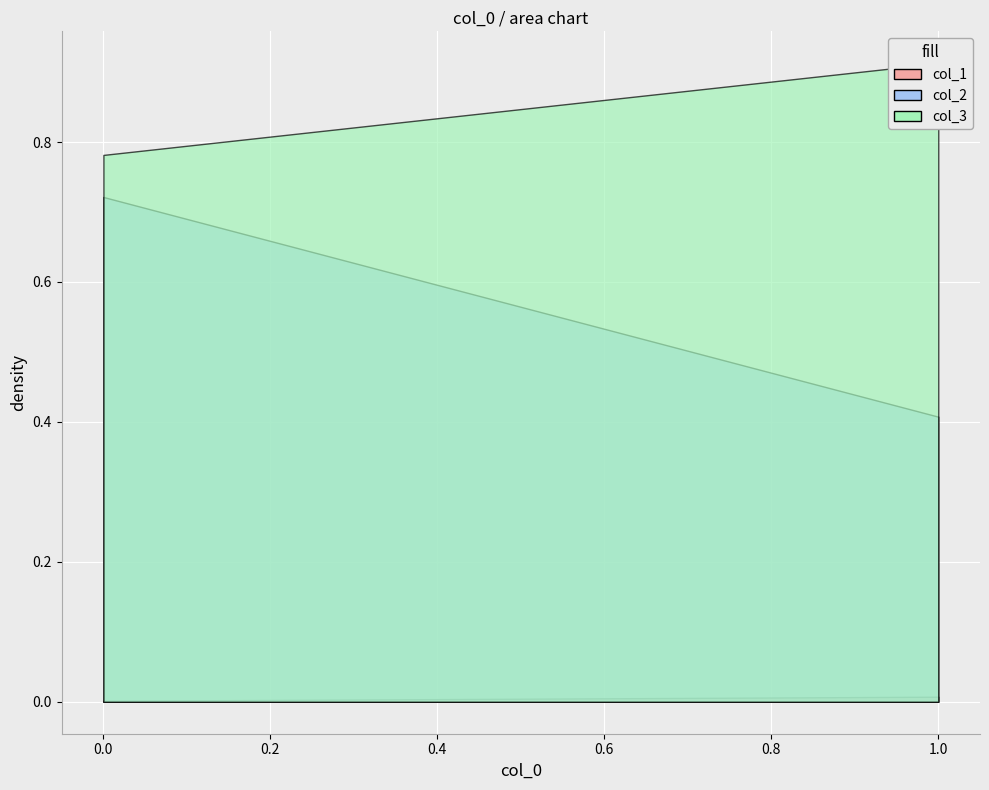

What is the total value across all series at 0?

1.5